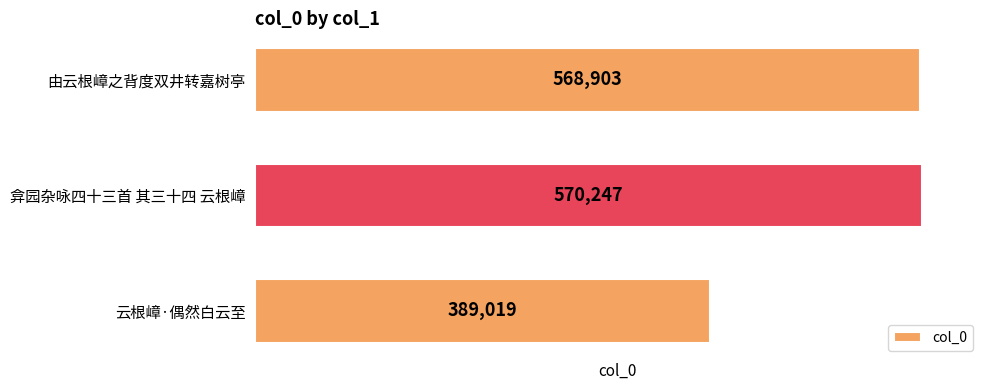

Between 由云根嶂之背度双井转嘉树亭 and 弇园杂咏四十三首 其三十四 云根嶂, which is larger?

弇园杂咏四十三首 其三十四 云根嶂